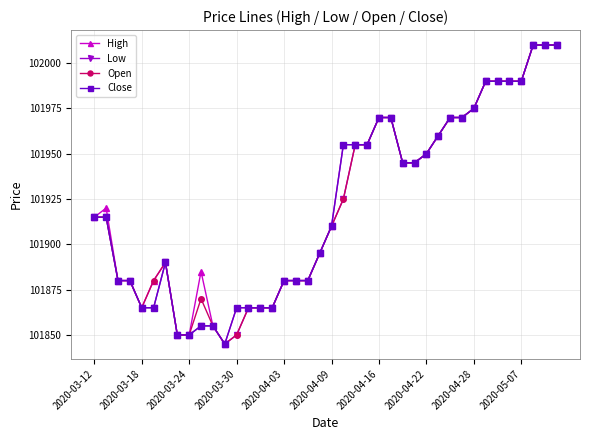

What is the average value of the Low series?

101921